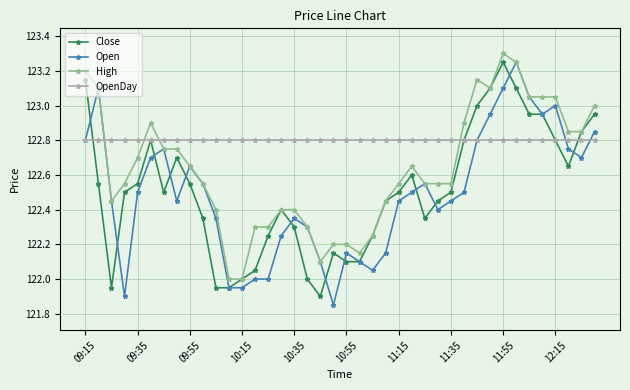

What is the value of the Close point at the 26th from the left?

122.6